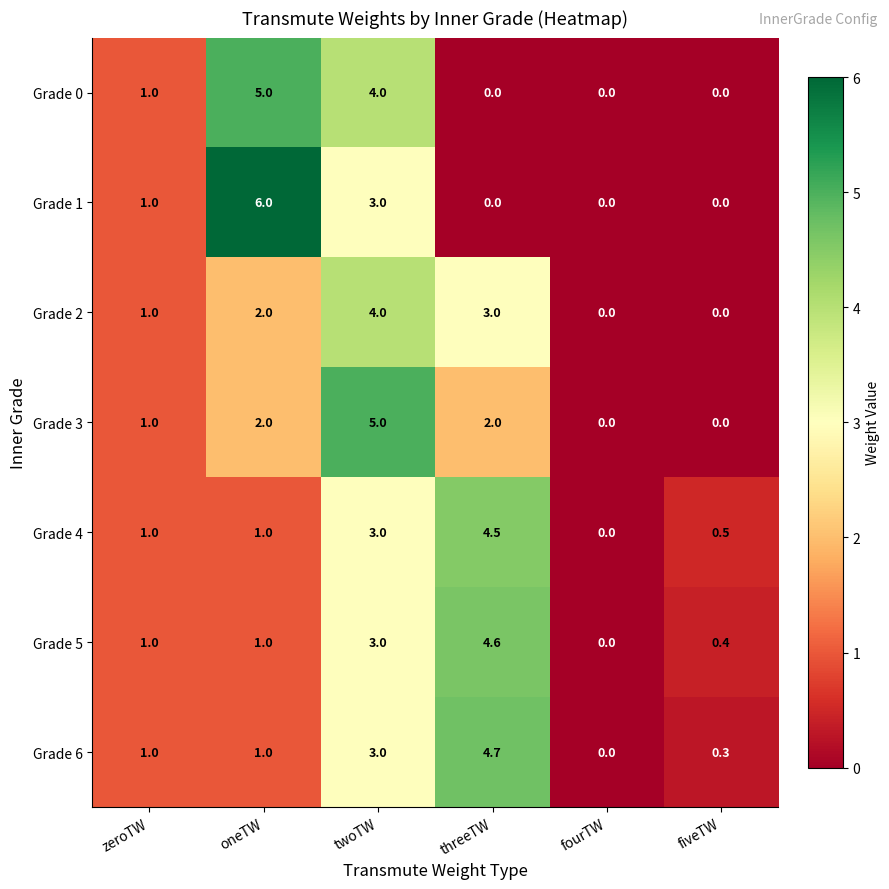

What is the spread (max minus min) of values at threeTW?

4.7